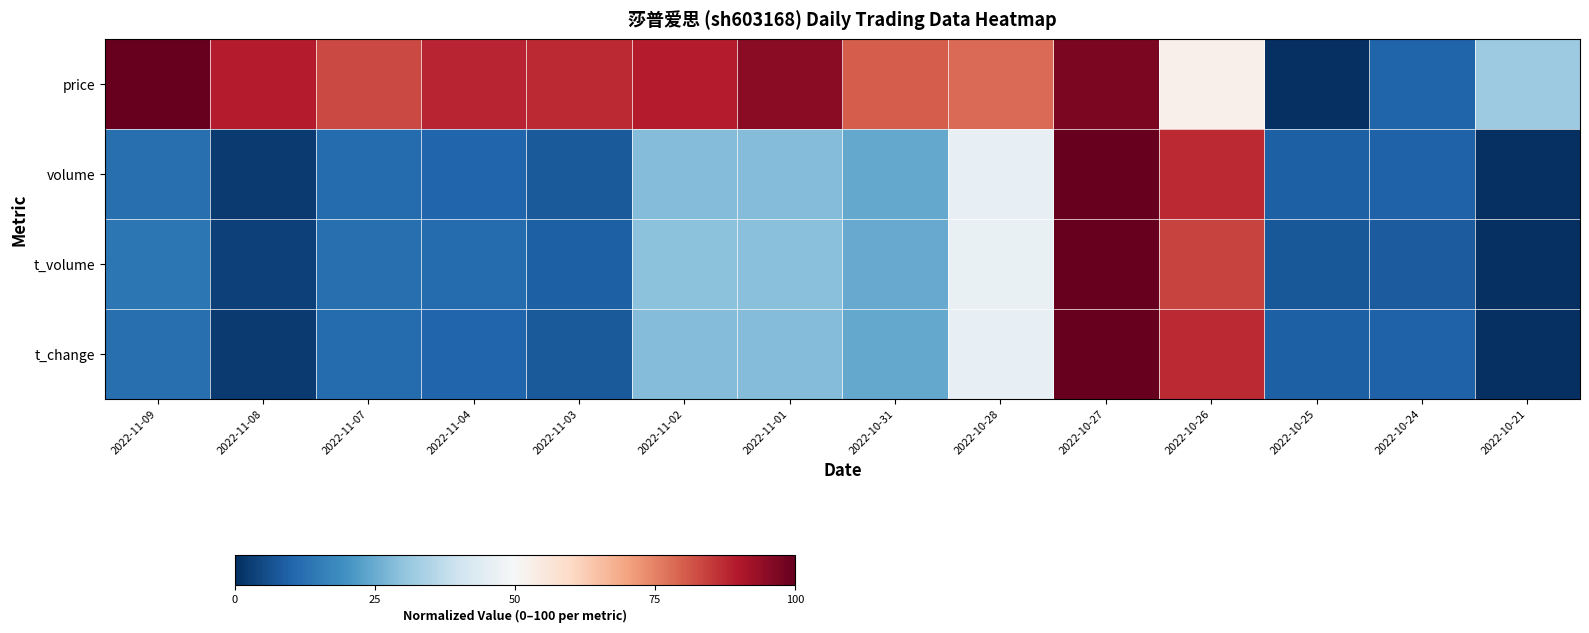

Count the number of data series in this chart.

4